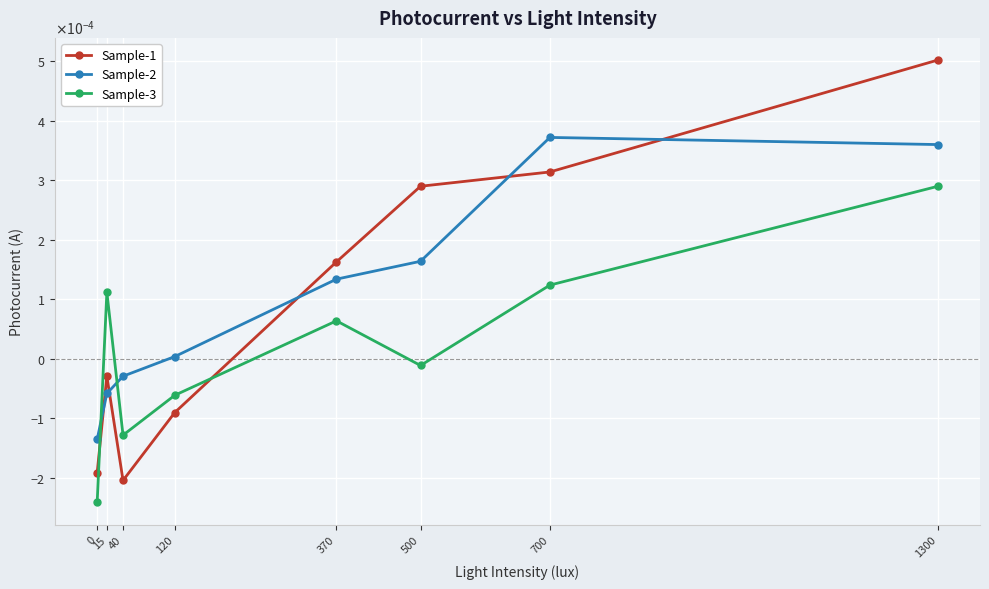

Is this an area chart (filled region under the line)?

No